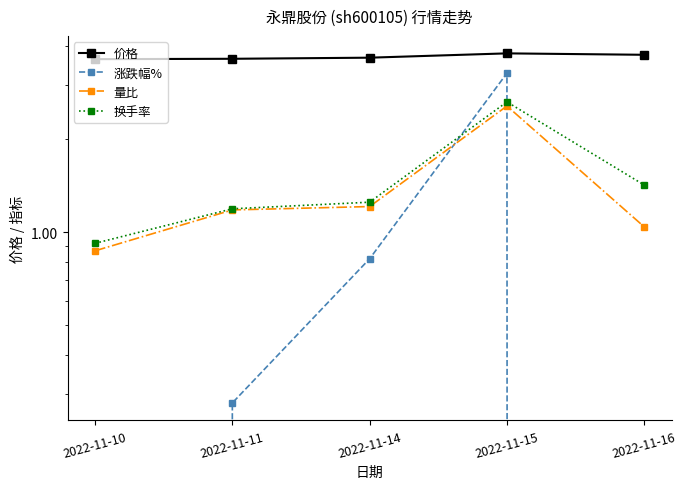

How many values in 涨跌幅% are below zero?

2